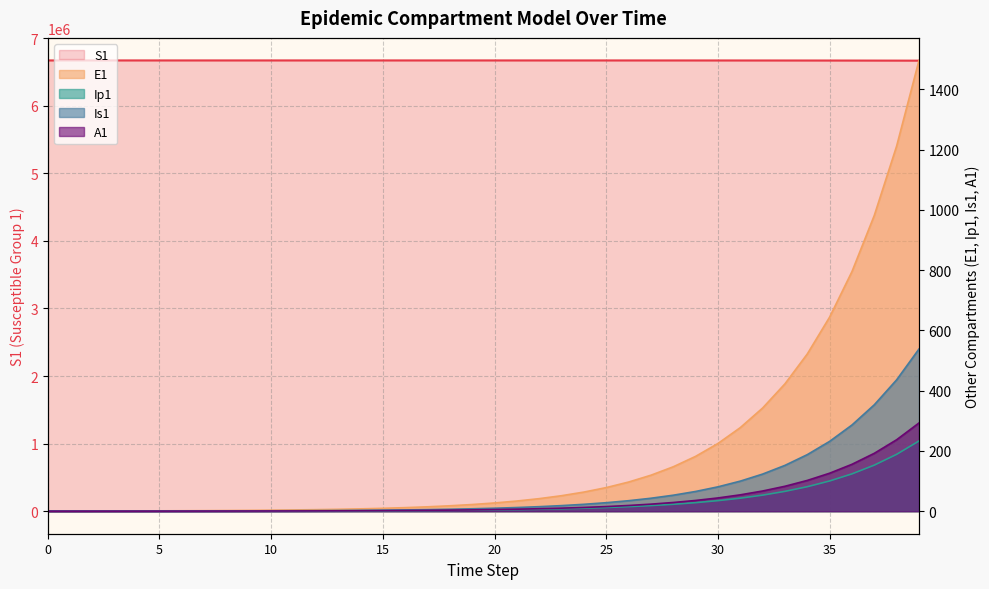

What is the difference between the S1 values at 3 and 20?

61.0